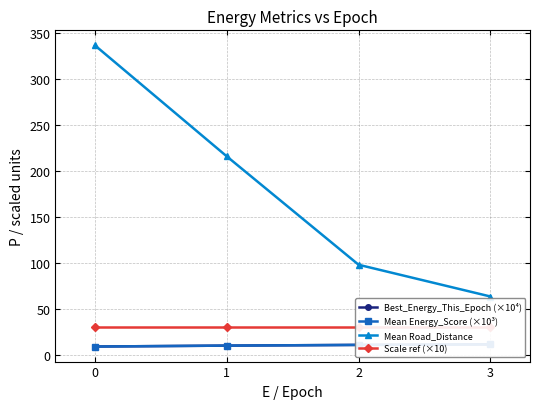

Is this an area chart (filled region under the line)?

No